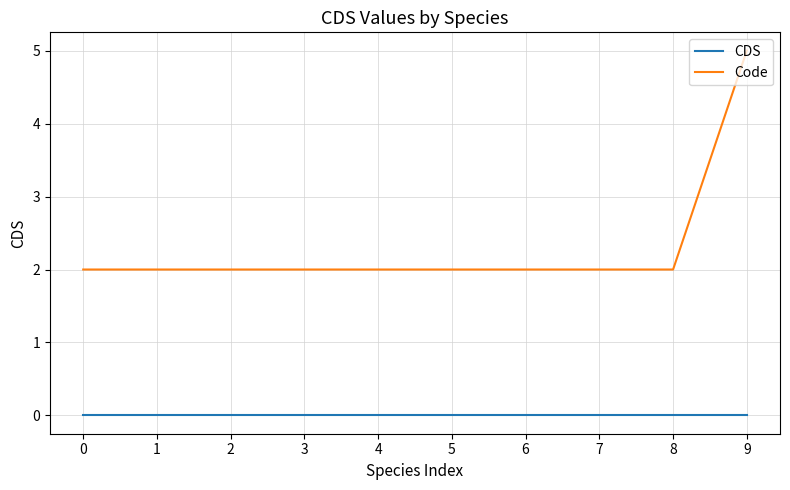

Does the chart have visible grid lines?

Yes